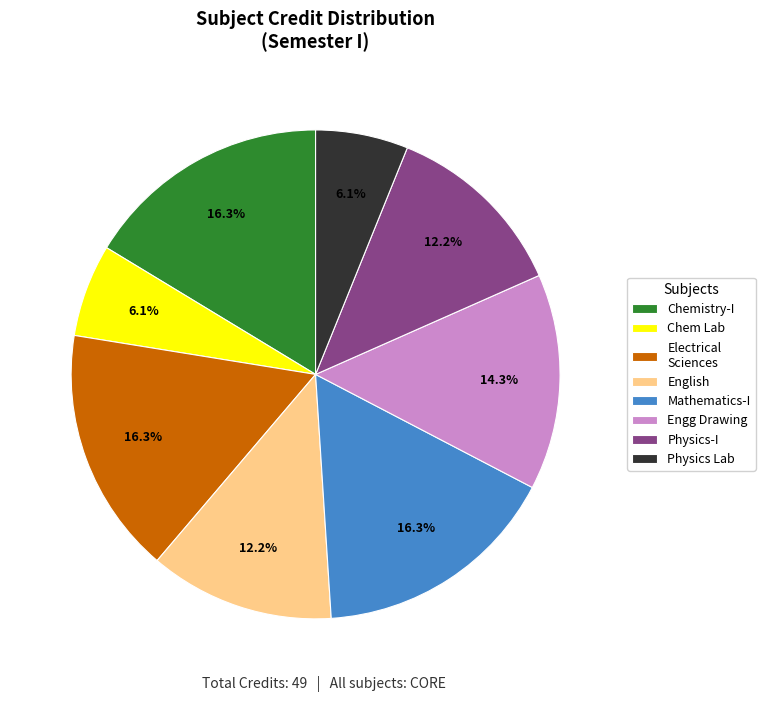

Between Physics-I and Chem Lab, which is larger?

Physics-I